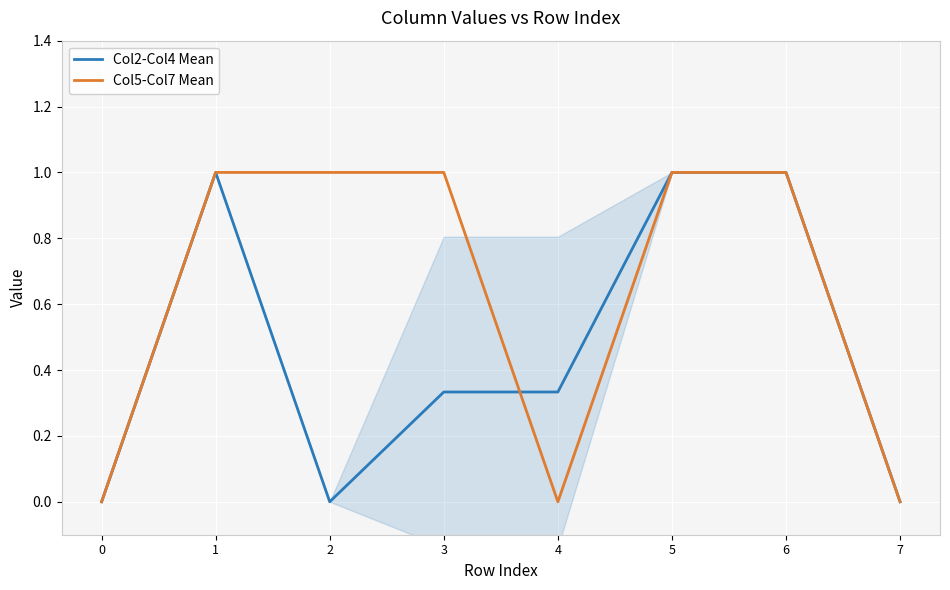

What are all the series names shown in the legend?

Col2-Col4 Mean, Col5-Col7 Mean